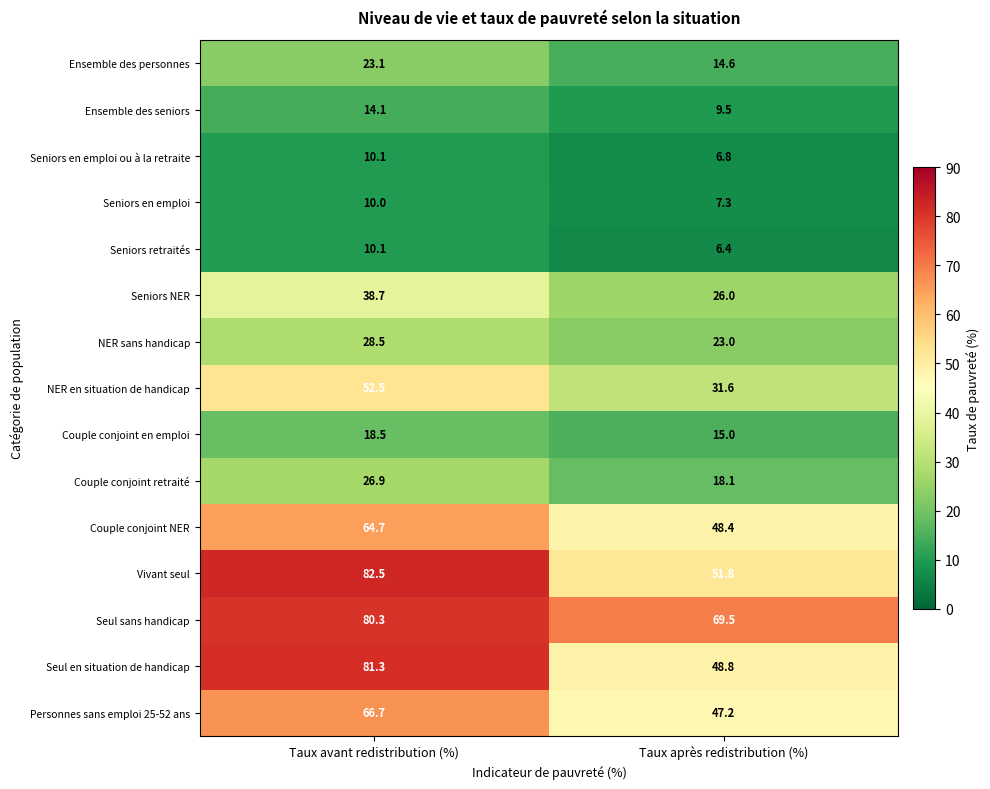

Which category has the lowest value across all series?

Taux après redistribution (%)